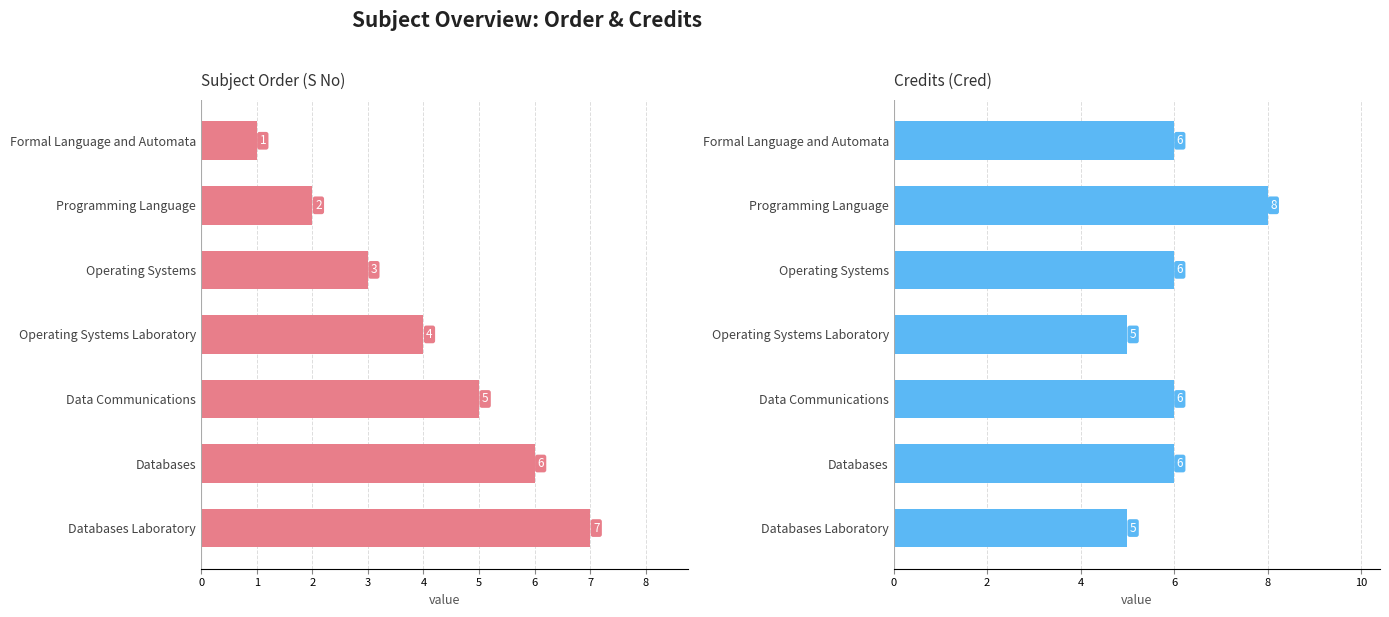

Reading right to left, transcribe all the data shown in this chart.

S No: 7	6	5	4	3	2	1
Cred: 5	6	6	5	6	8	6